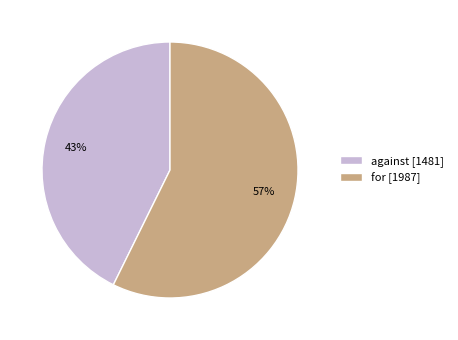

Which has a higher value, for [1987] or against [1481]?

for [1987]